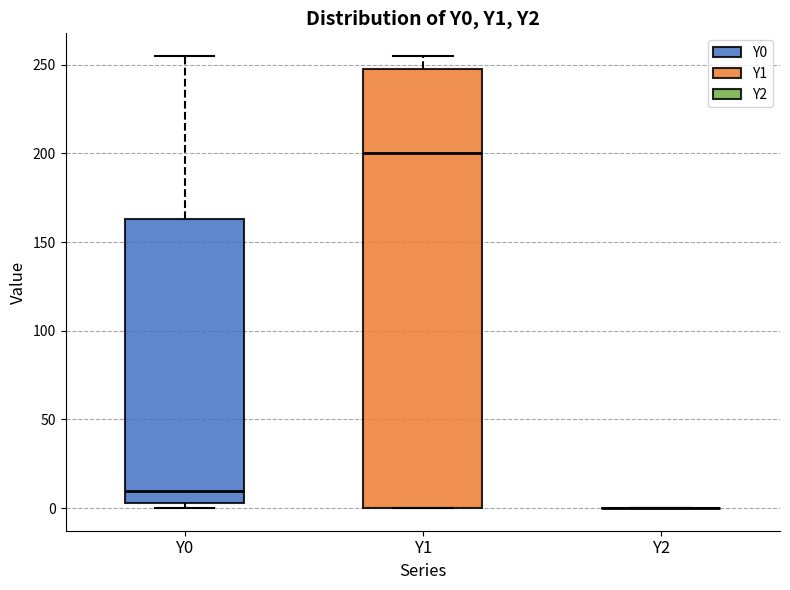

Reading left to right, transcribe this box plot: for each box, give where its median line is, the range the box spans, and where its two whiskers end, as read against the y-axis. The values are not printed on the chart, so give them approximately, as read against the axis.

Y0: median 10, box 5 to 165, whiskers 0 to 255
Y1: median 200, box 0 to 250, whiskers 0 to 255
Y2: box collapsed to a line at 0, whiskers 0 to 0